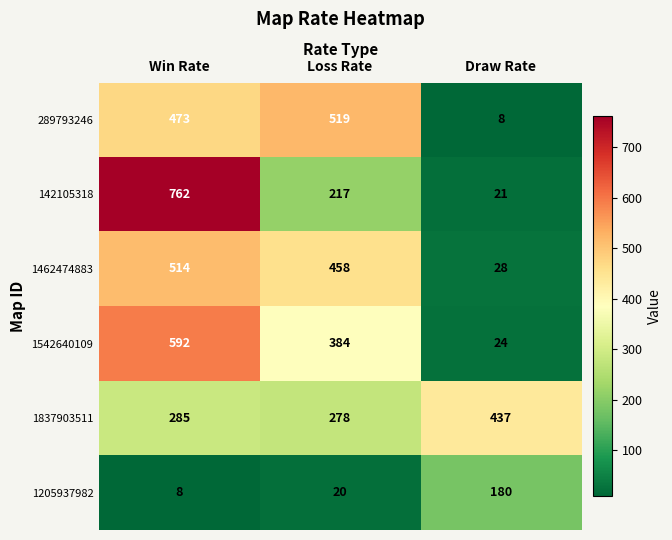

At which category is the sum across all series the highest?

Win Rate